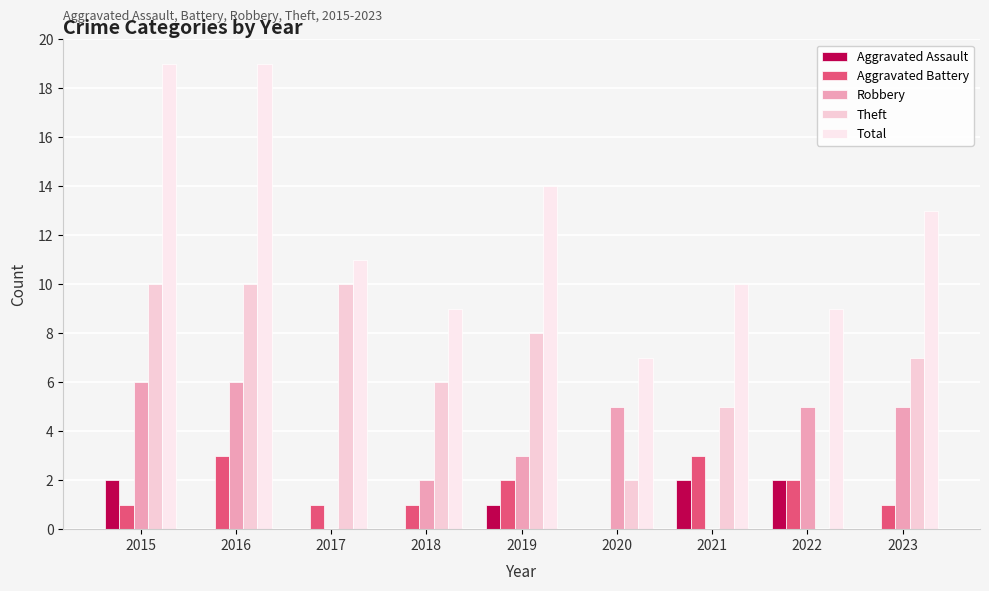

Which series has the largest range (max minus min)?

Total